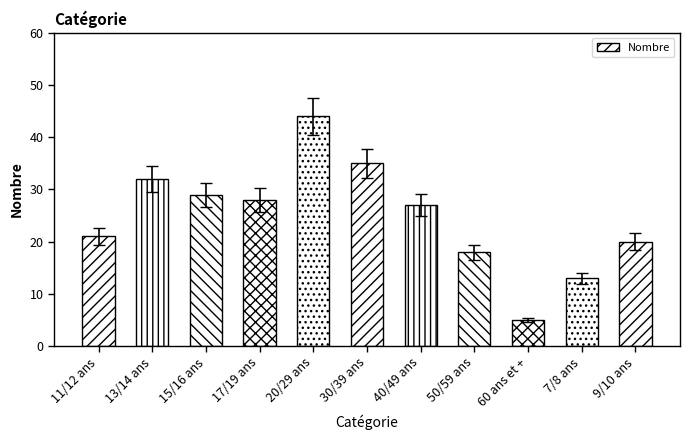

Reading left to right, list all the values displayed in this chart.

21	32	29	28	44	35	27	18	5	13	20